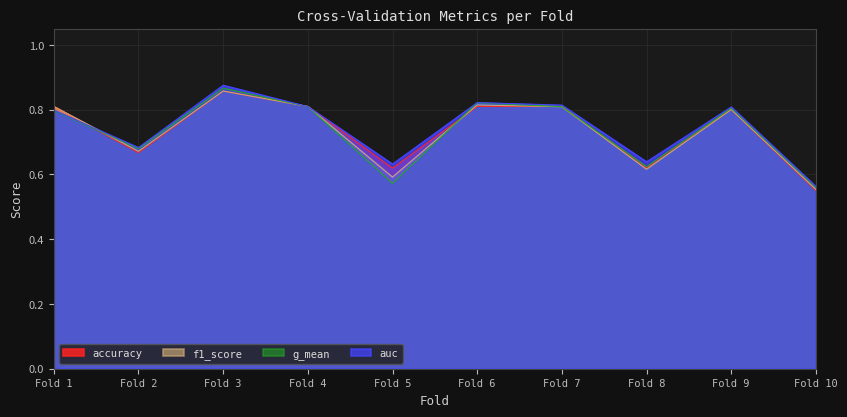

Rank the series by their maximum value, from highest to lowest.

auc, g_mean, accuracy, f1_score